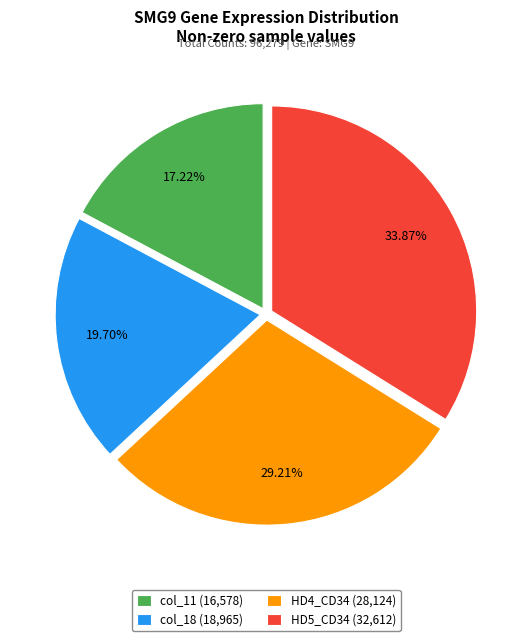

Which slice is the largest?

HD5_CD34 (32,612)